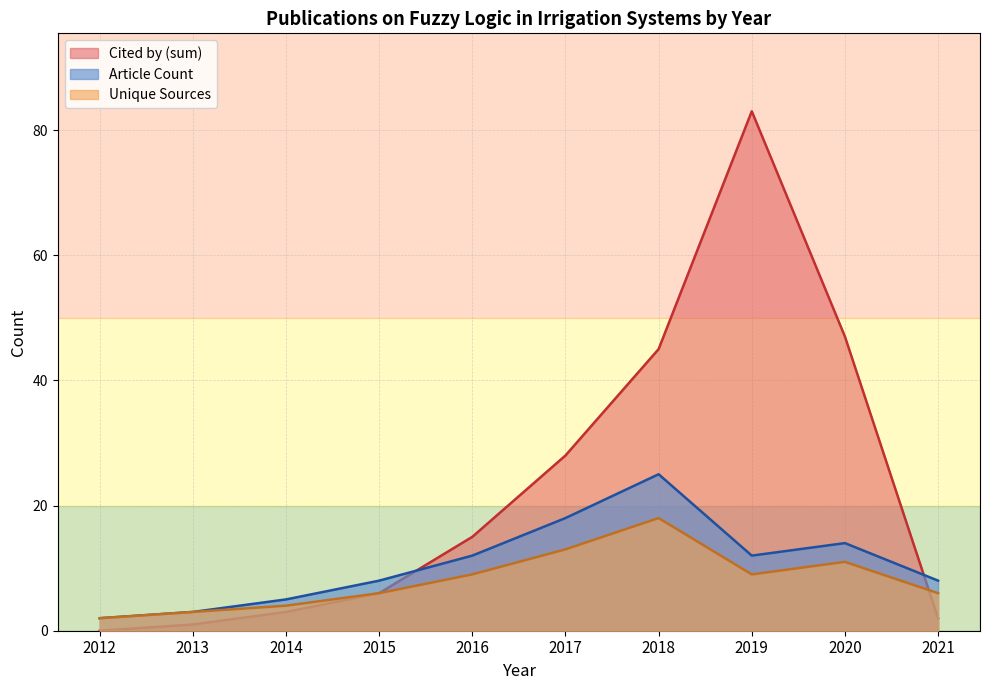

The value of Cited by (sum) at 2017 is 11. True or false?

False